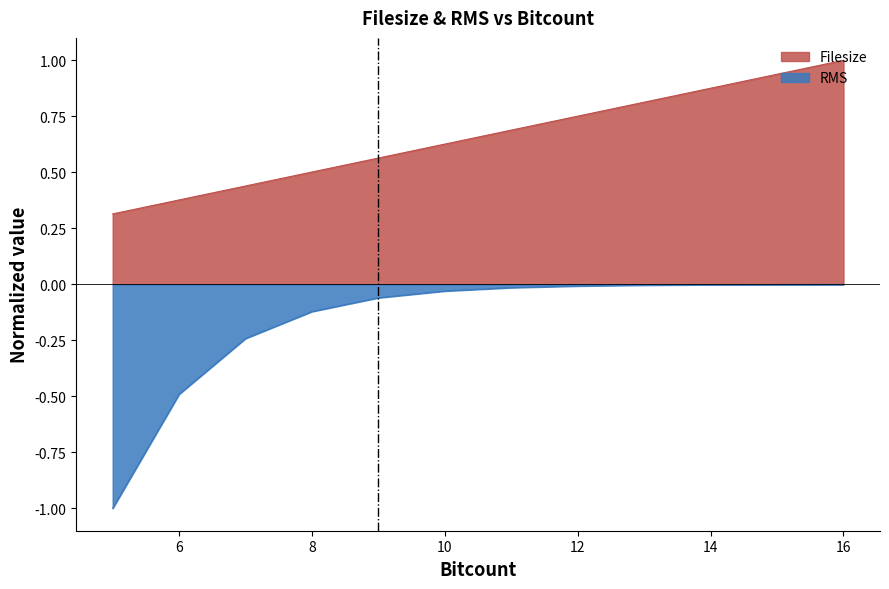

Reading left to right, transcribe all the data shown in this chart.

Filesize: 0.3	0.4	0.4	0.5	0.6	0.6	0.7	0.8	0.8	0.9	0.9	1.0
RMS: -1.0	-0.5	-0.2	-0.1	-0.1	-0.0	-0.0	-0.0	-0.0	-0.0	-0.0	-0.0